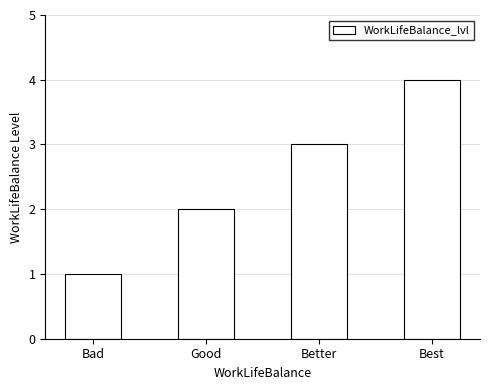

What is the difference between the maximum and minimum values?

3